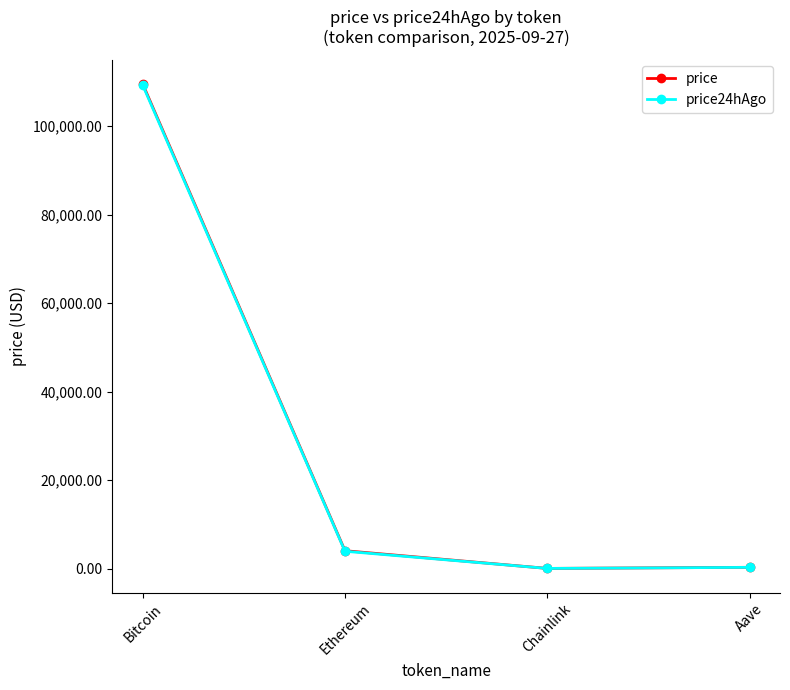

Where is the first local minimum for price?

Chainlink